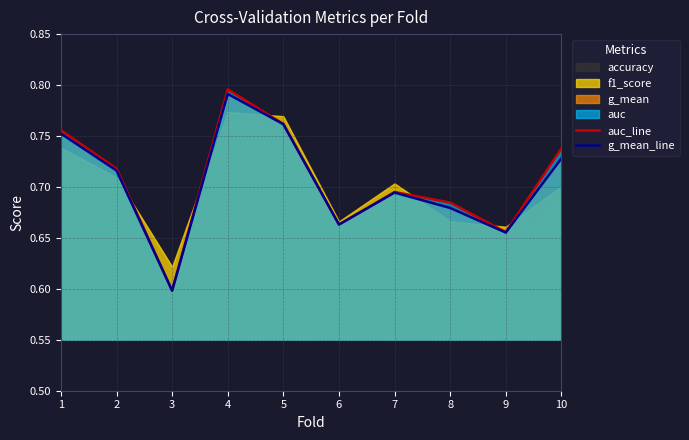

Which series has the largest total across all categories?

auc_line